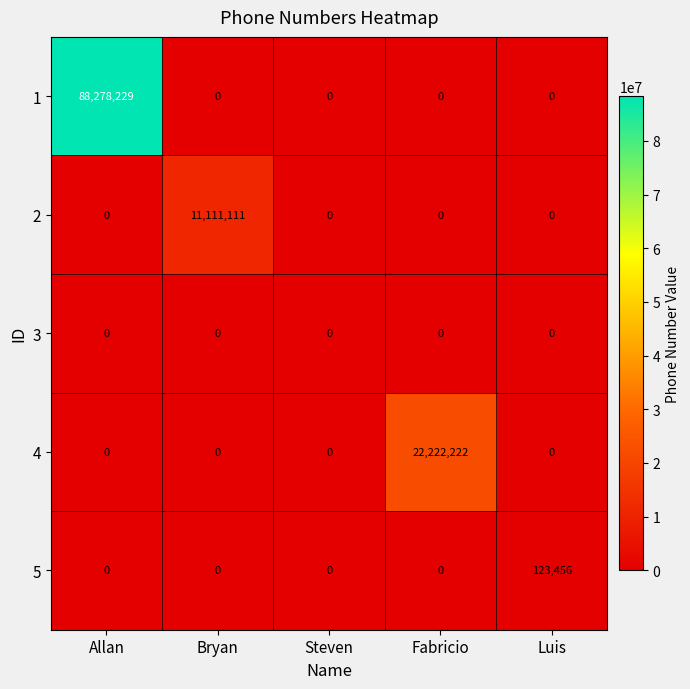

At which category is the sum across all series the highest?

Allan